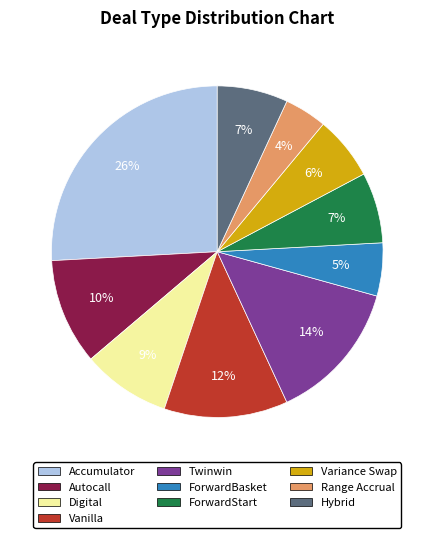

To the nearest percent, what is the difference between the Digital and Accumulator slice percentages?

17%